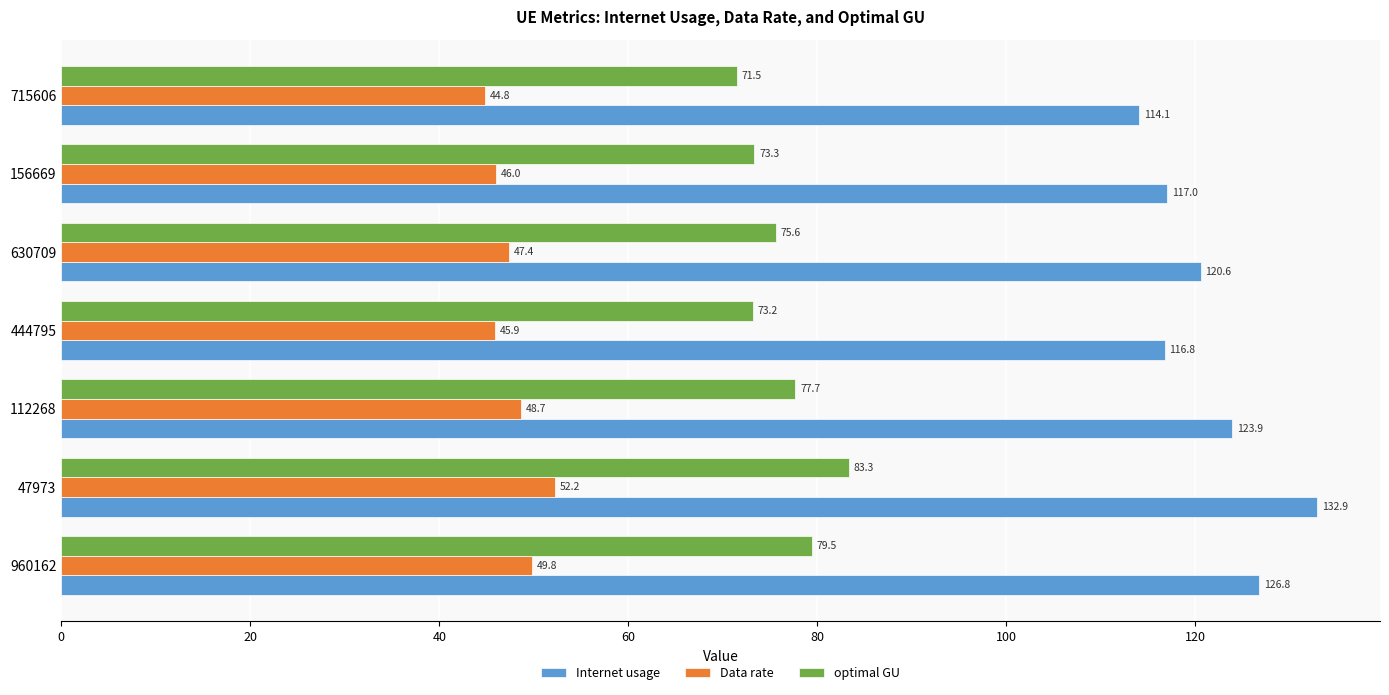

What is the difference between the second highest and second lowest values in the optimal GU series?

6.3